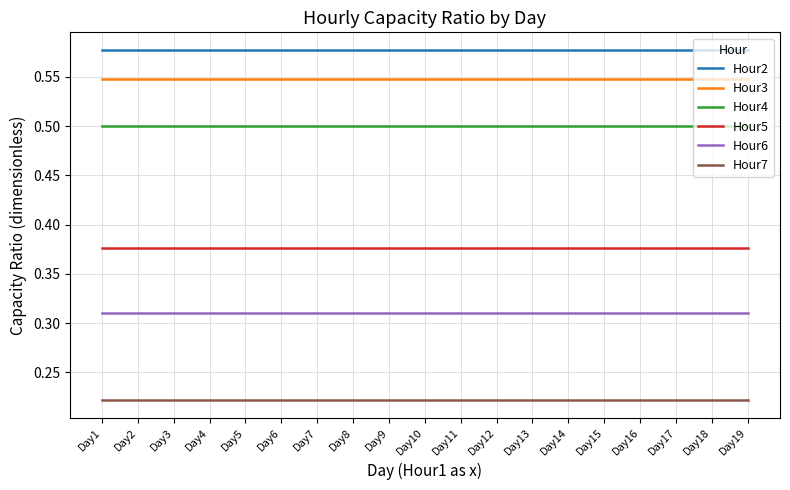

Which series has the largest total across all categories?

Hour2